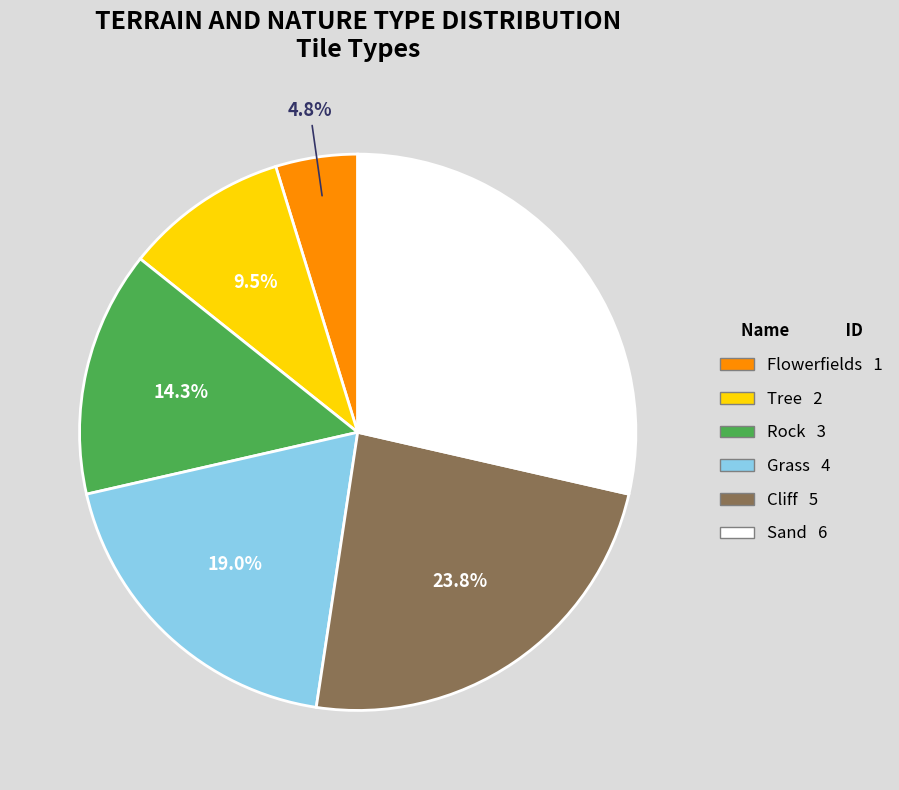

To the nearest percent, what is the combined percentage of Tree and Cliff?

33%